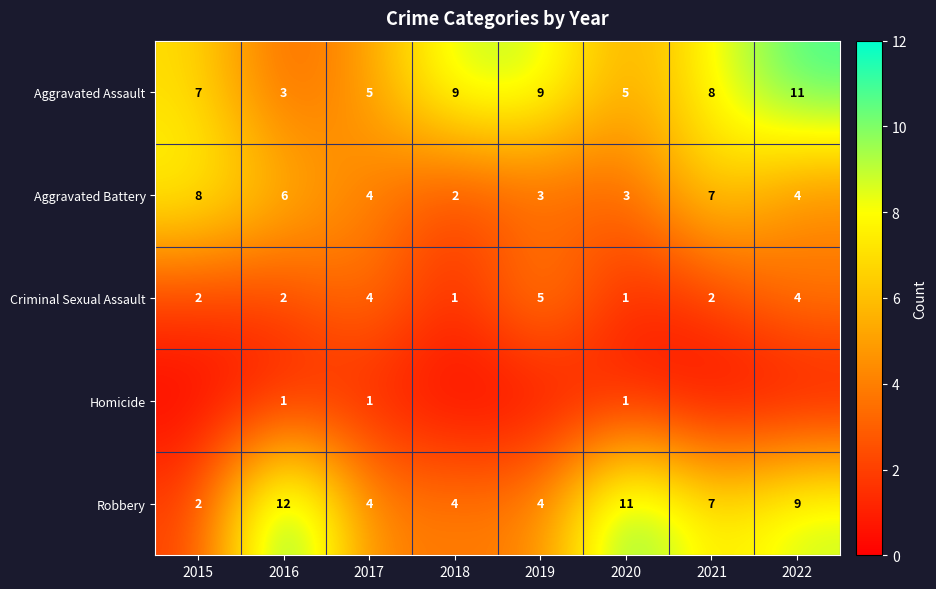

Is the value of Aggravated Assault at 2020 greater than the value of Aggravated Battery at 2021?

No